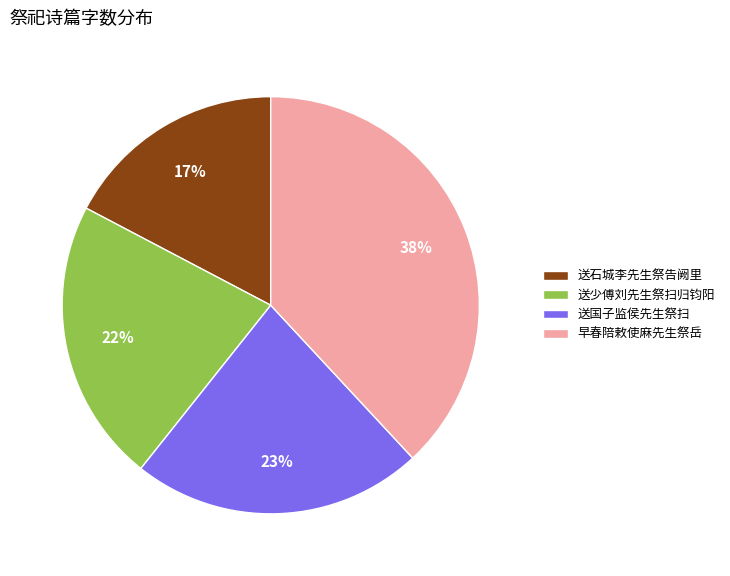

Does 送石城李先生祭告阙里 represent more than half of the total?

No